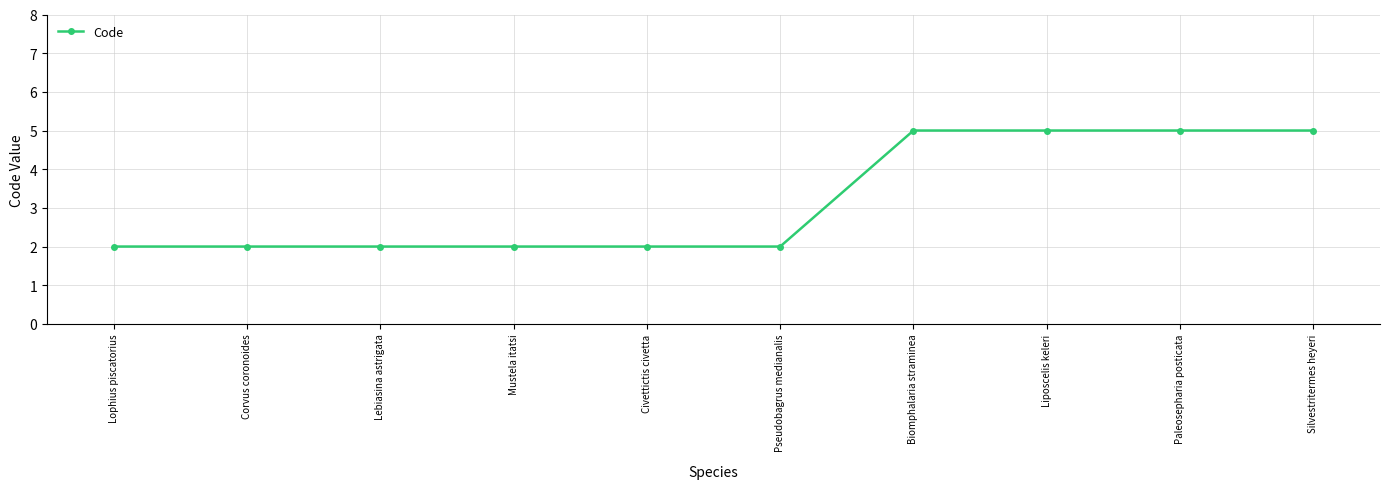

What is the approximate value at Silvestritermes heyeri?

5